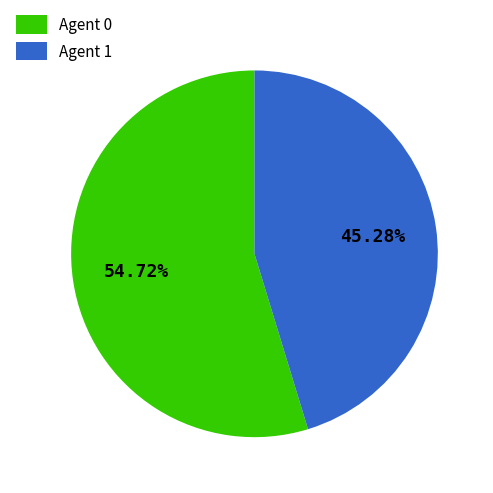

Rank the categories by value from highest to lowest.

Agent 0, Agent 1